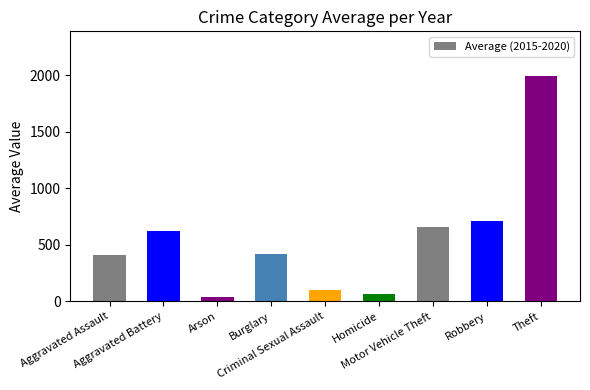

What is the value of the 5th bar from the left?

99.5